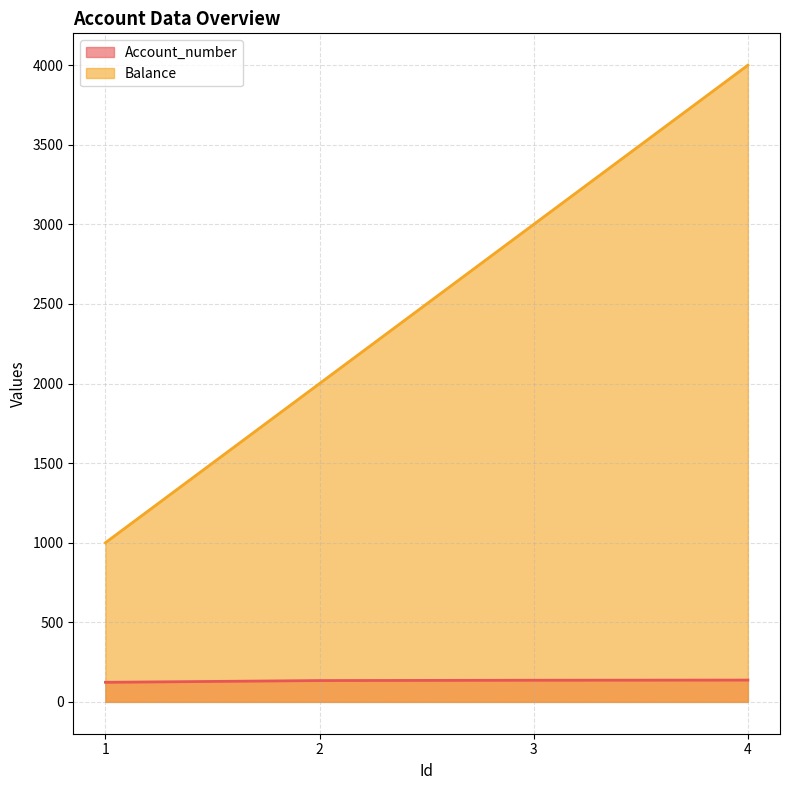

Reading left to right, list all the values displayed in this chart.

Account_number: 1=123	2=134	3=136	4=137
Balance: 1=1000	2=2000	3=3000	4=4000